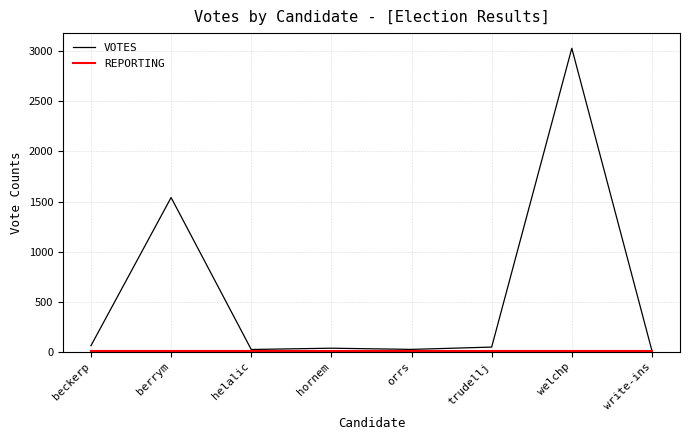

Which category has the highest value in the VOTES series?

welchp